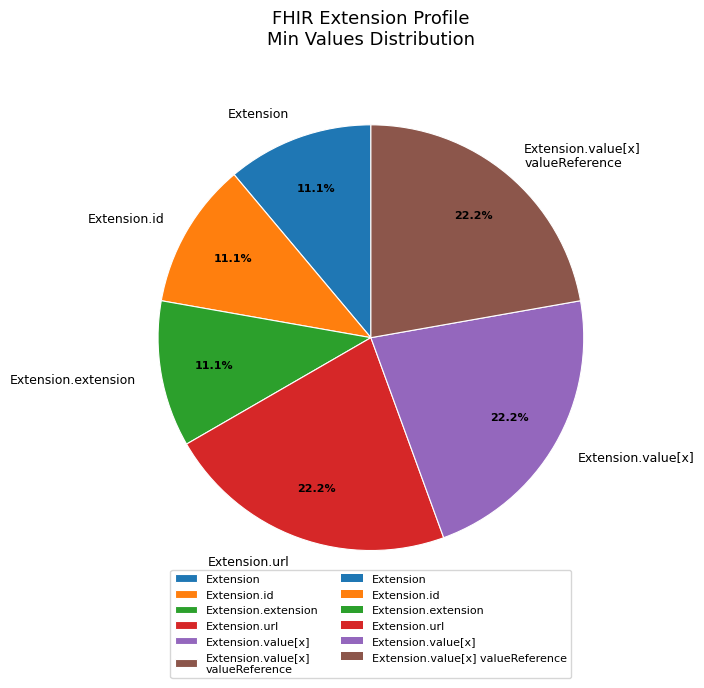

Do Extension.extension and Extension.id together represent more than half of the pie?

No